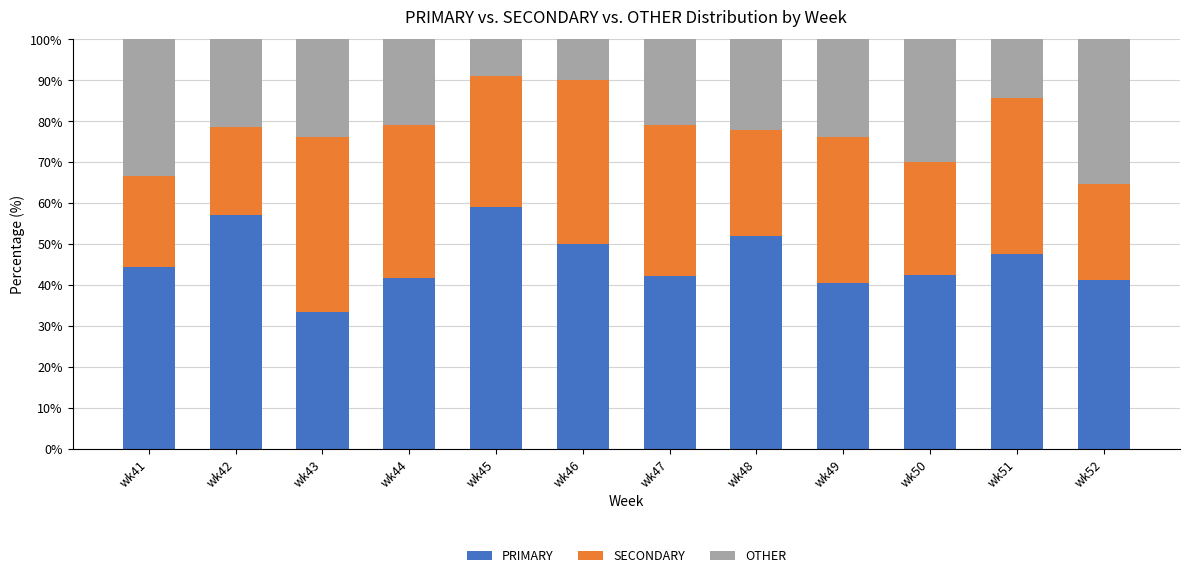

What is the total value across all series at wk44?

100.0